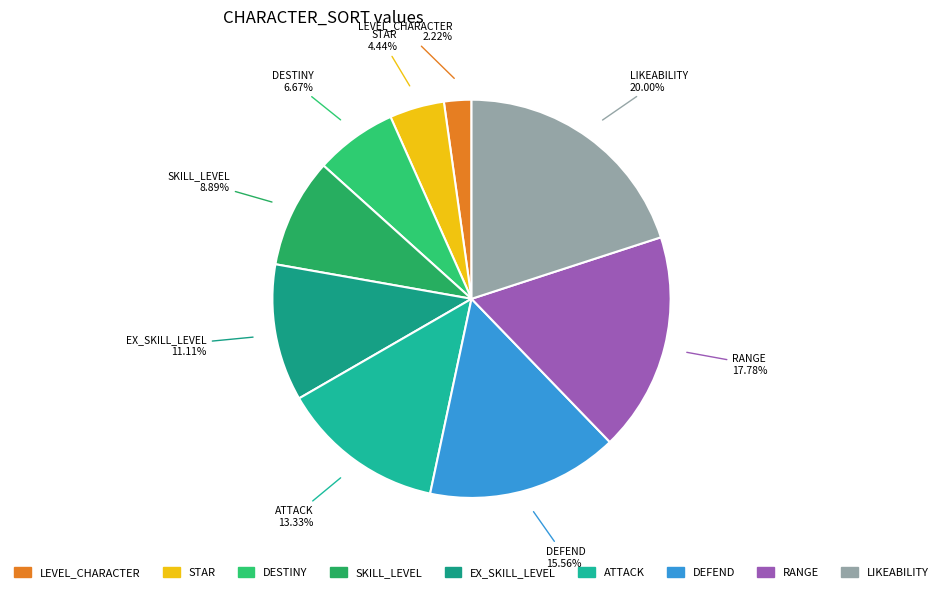

How many slices are in this pie chart?

9